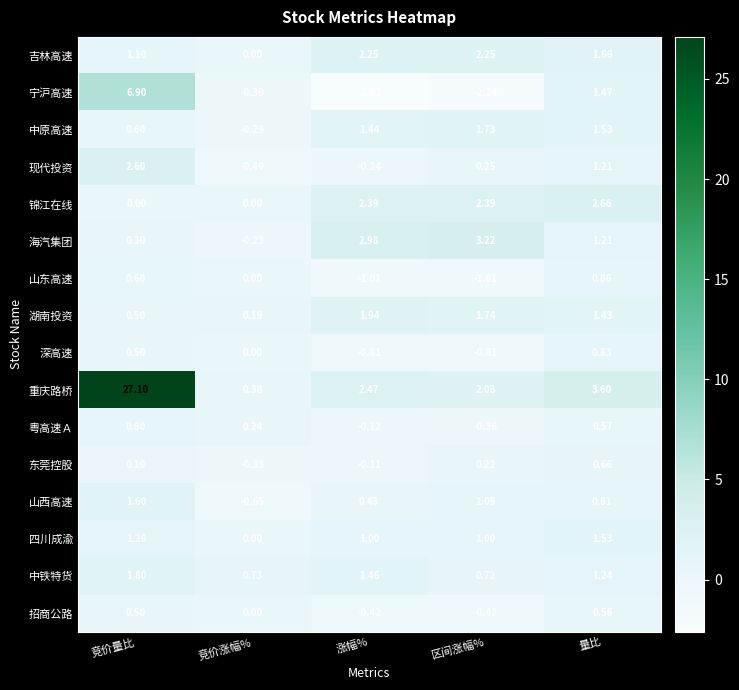

Between 竞价涨幅% and 涨幅%, which series saw the biggest shift?

海汽集团